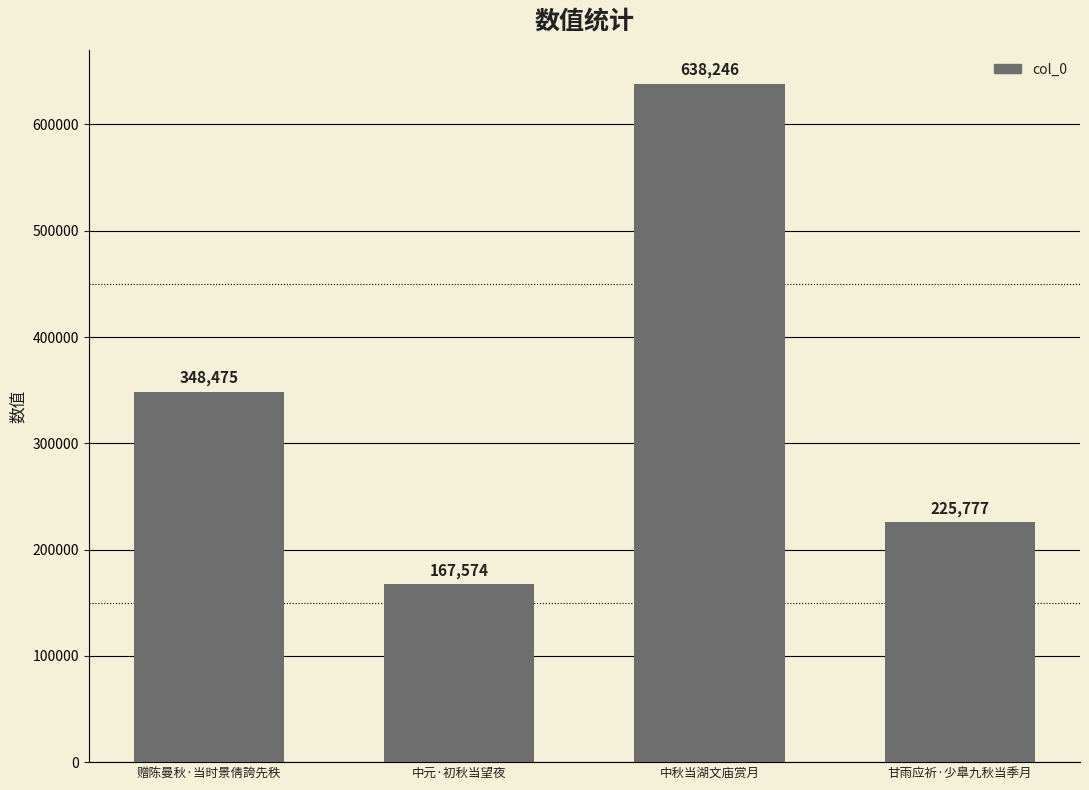

Rank the categories by value from highest to lowest.

中秋当湖文庙赏月, 赠陈曼秋·当时景倩誇先秩, 甘雨应祈·少臯九秋当季月, 中元·初秋当望夜